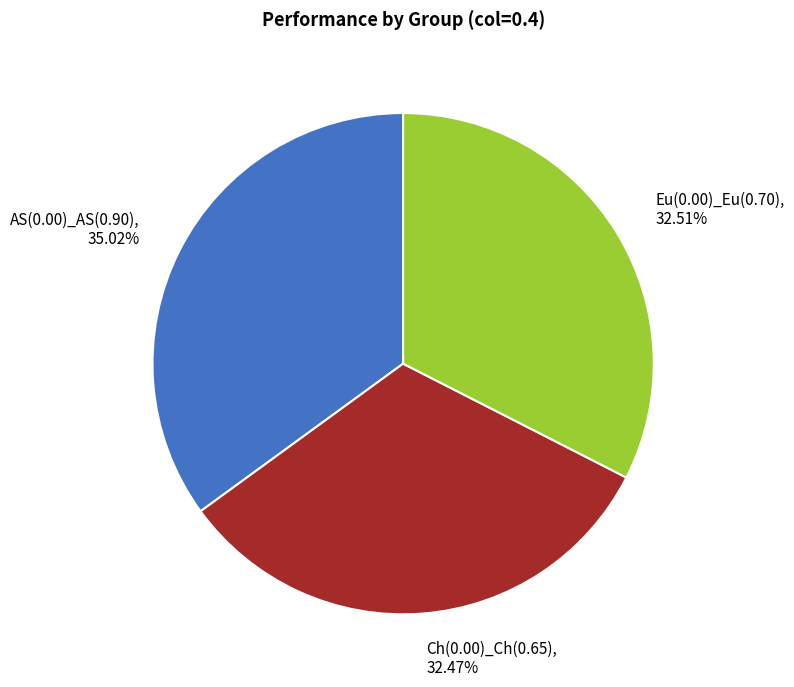

Is the sum of Ch(0.00)_Ch(0.65) and AS(0.00)_AS(0.90) greater than half?

Yes